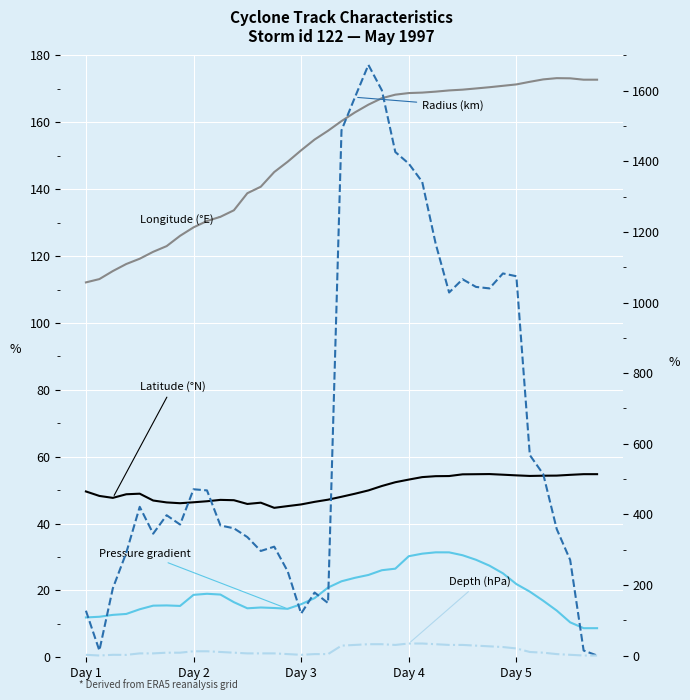

True or false: Latitude (°N) and Depth (hPa) cross at least once.

False